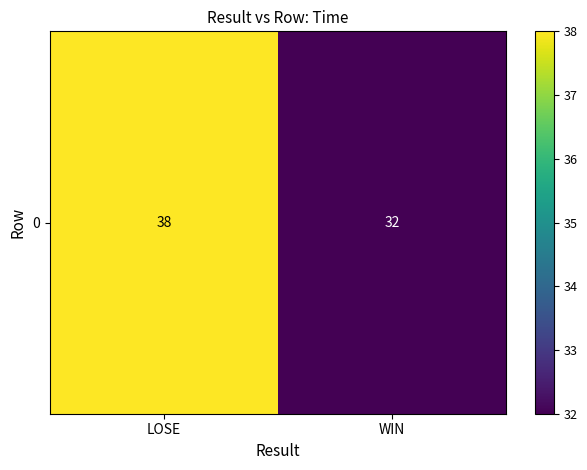

List the labels in order of value, smallest first.

WIN, LOSE